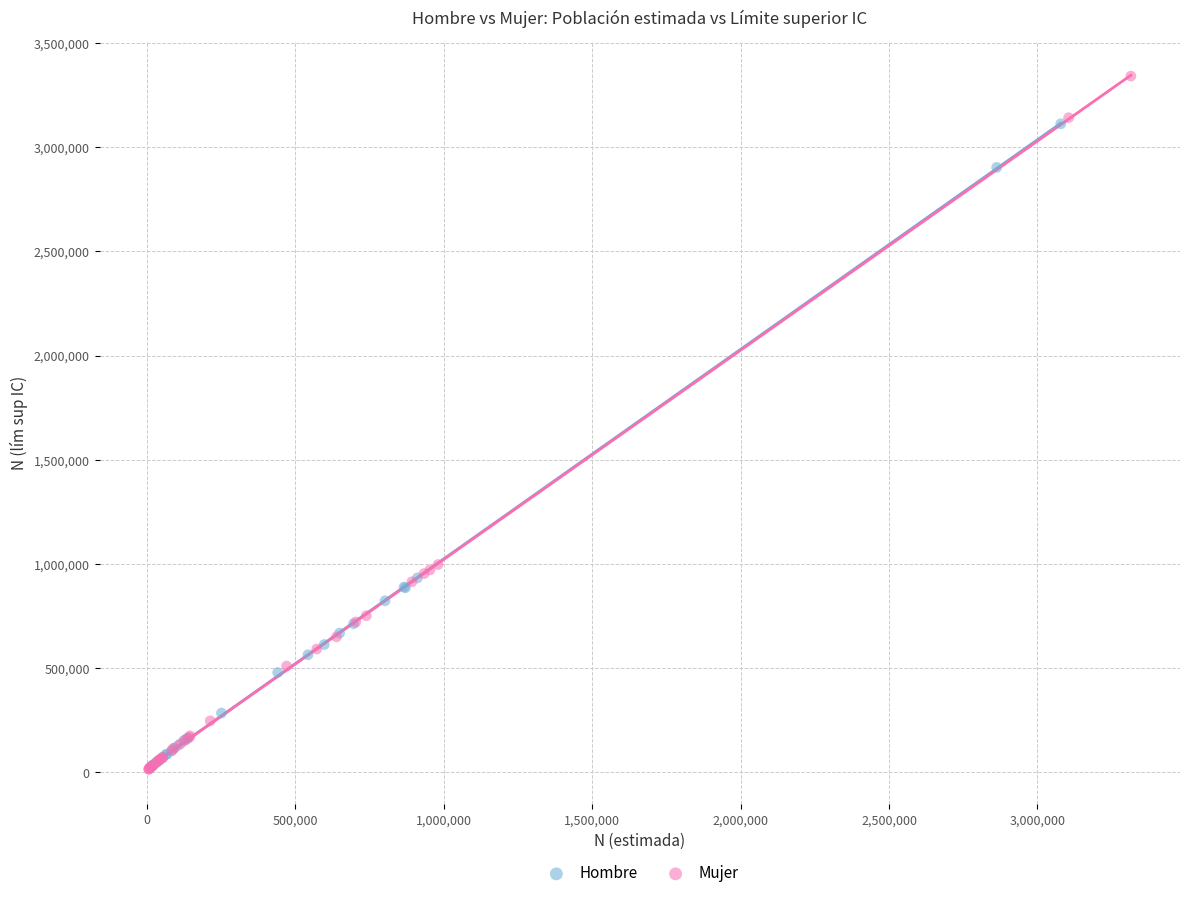

Which series contains the highest Y value?

Mujer